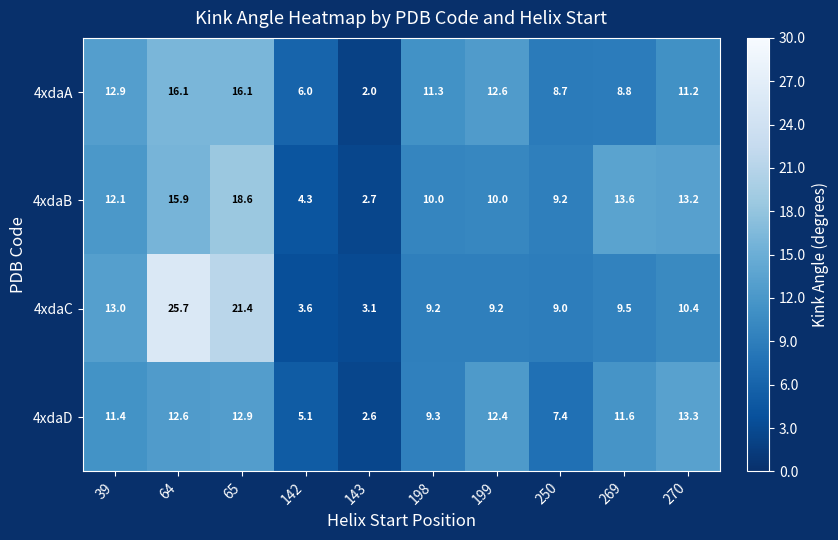

The 4xdaC series shows 2.2 at 142. True or false?

False